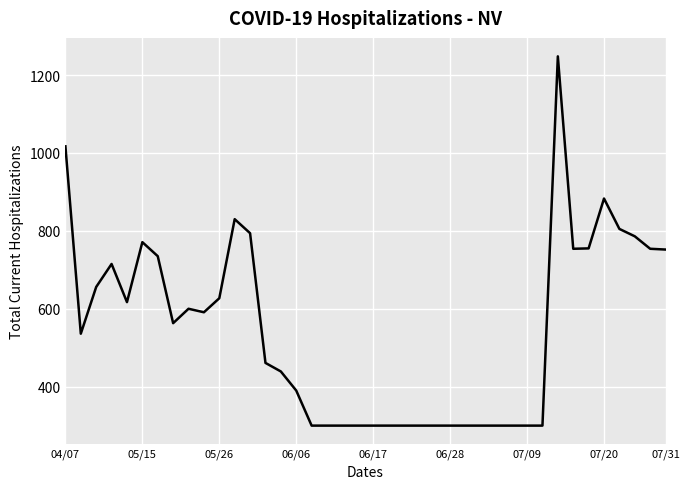

What is the difference between the maximum and minimum values?

948